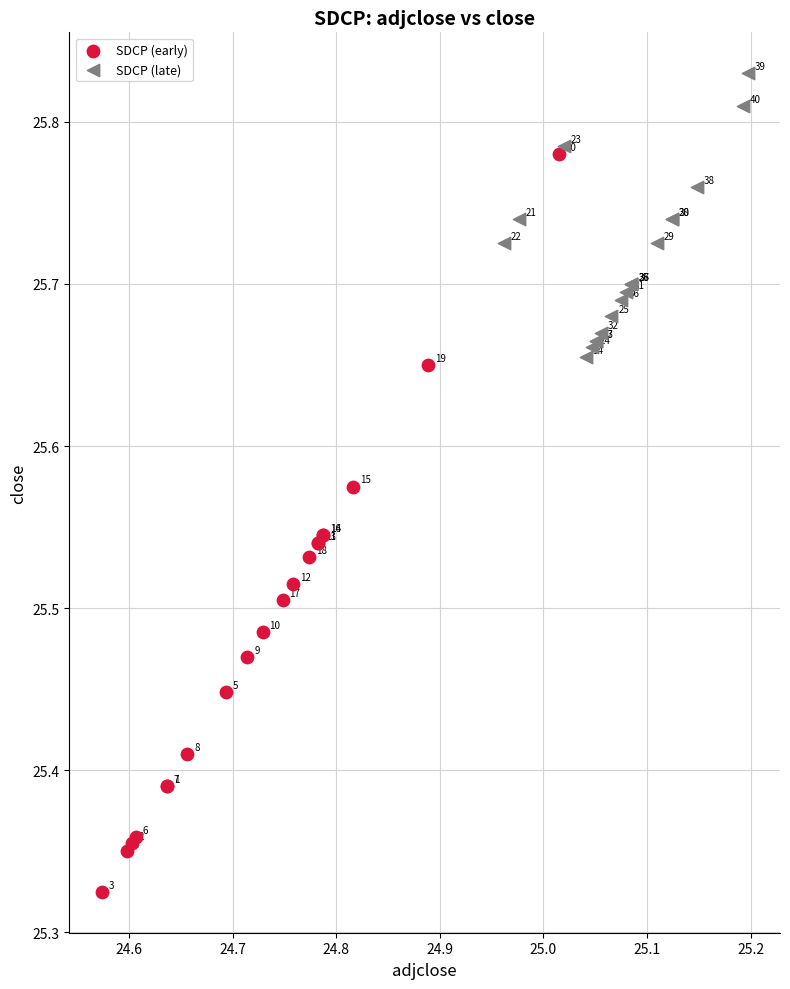

Which series has the largest Y range (max minus min)?

SDCP (early)